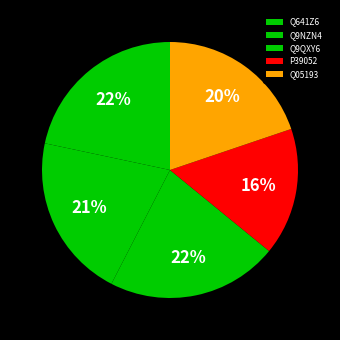

Count the number of slices in the pie.

5